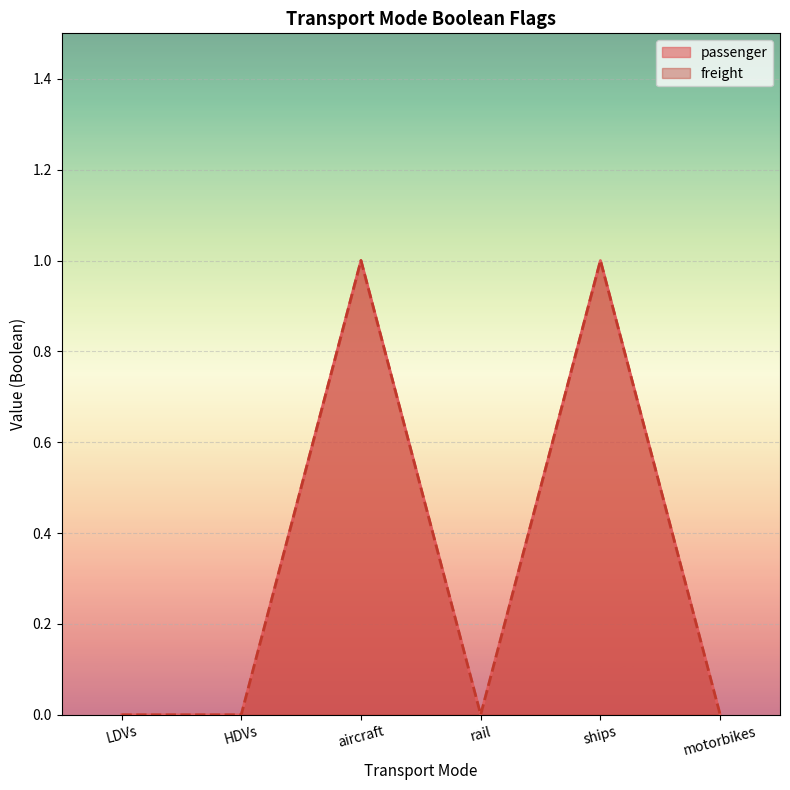

True or false: freight and passenger cross at least once.

False